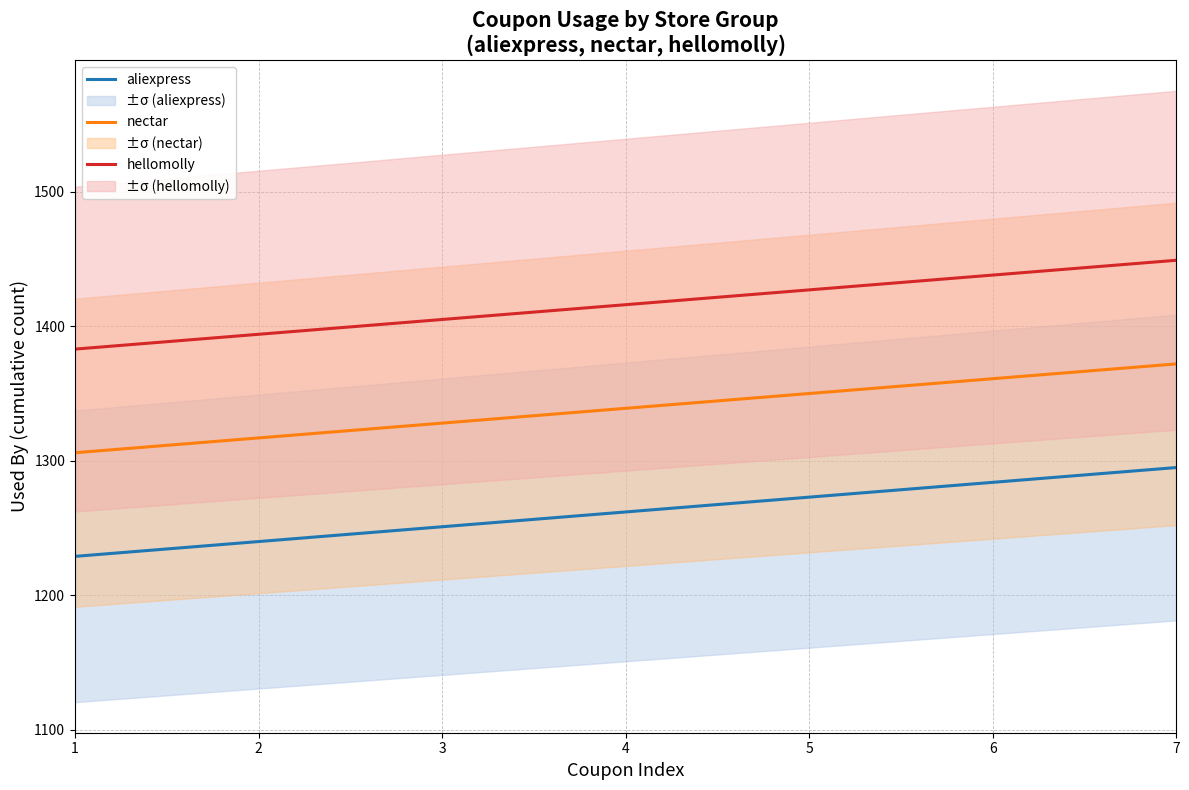

Which category has the highest value in the nectar series?

7